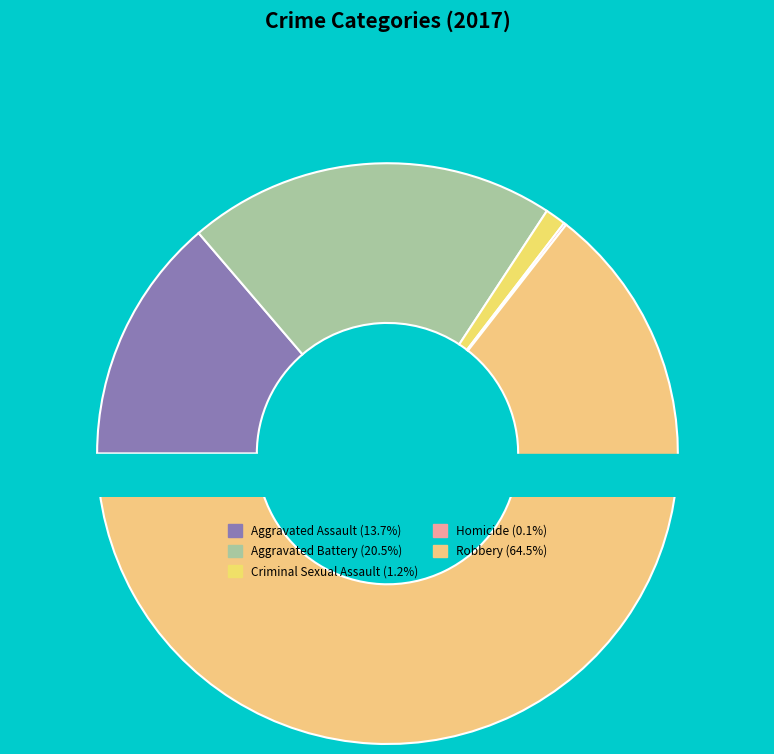

Which slice is the smallest?

Homicide